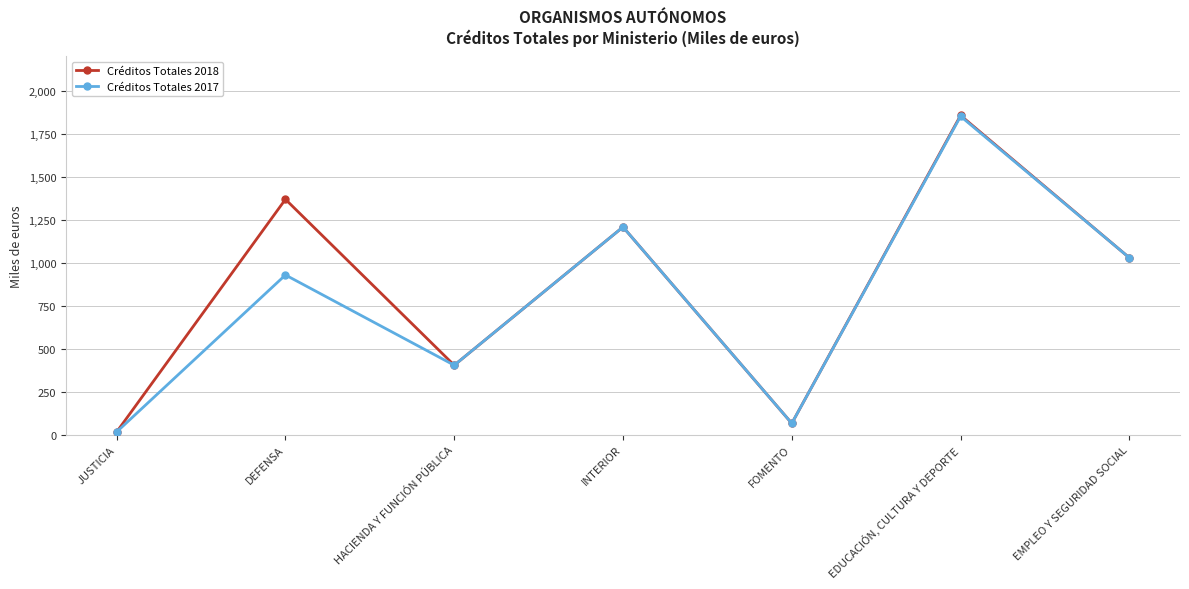

List the series in order of their overall mean, highest first.

Créditos Totales 2018, Créditos Totales 2017